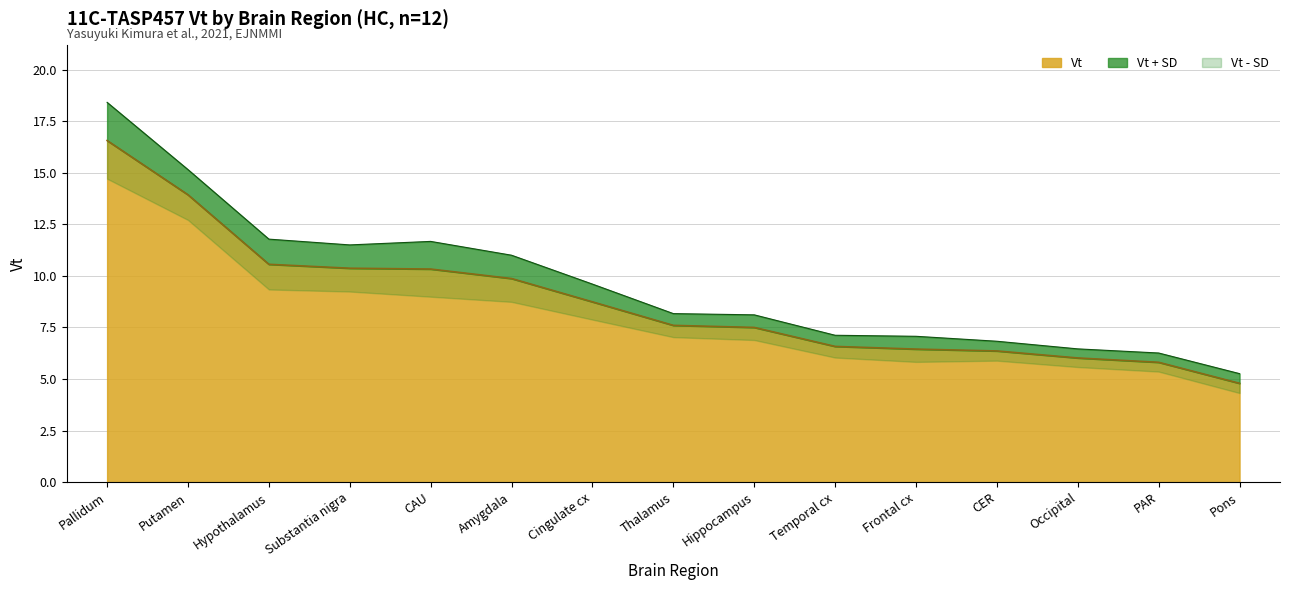

List the labels in order of value, smallest first.

Pons, PAR, Occipital, CER, Frontal cx, Temporal cx, Hippocampus, Thalamus, Cingulate cx, Amygdala, CAU, Substantia nigra, Hypothalamus, Putamen, Pallidum